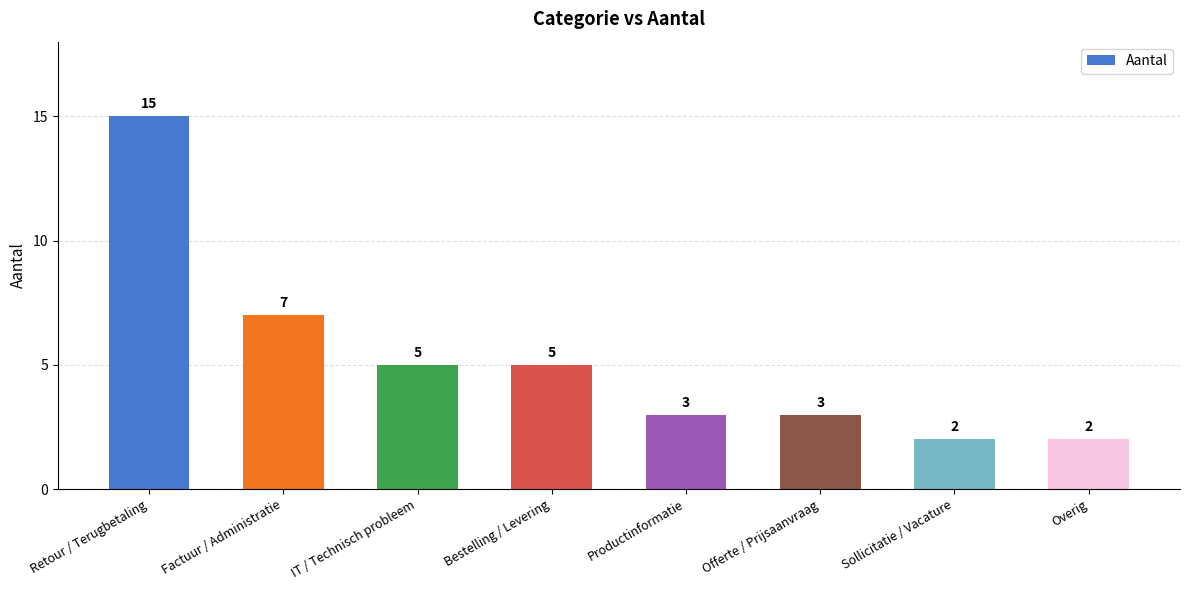

How many series are shown in this chart?

1